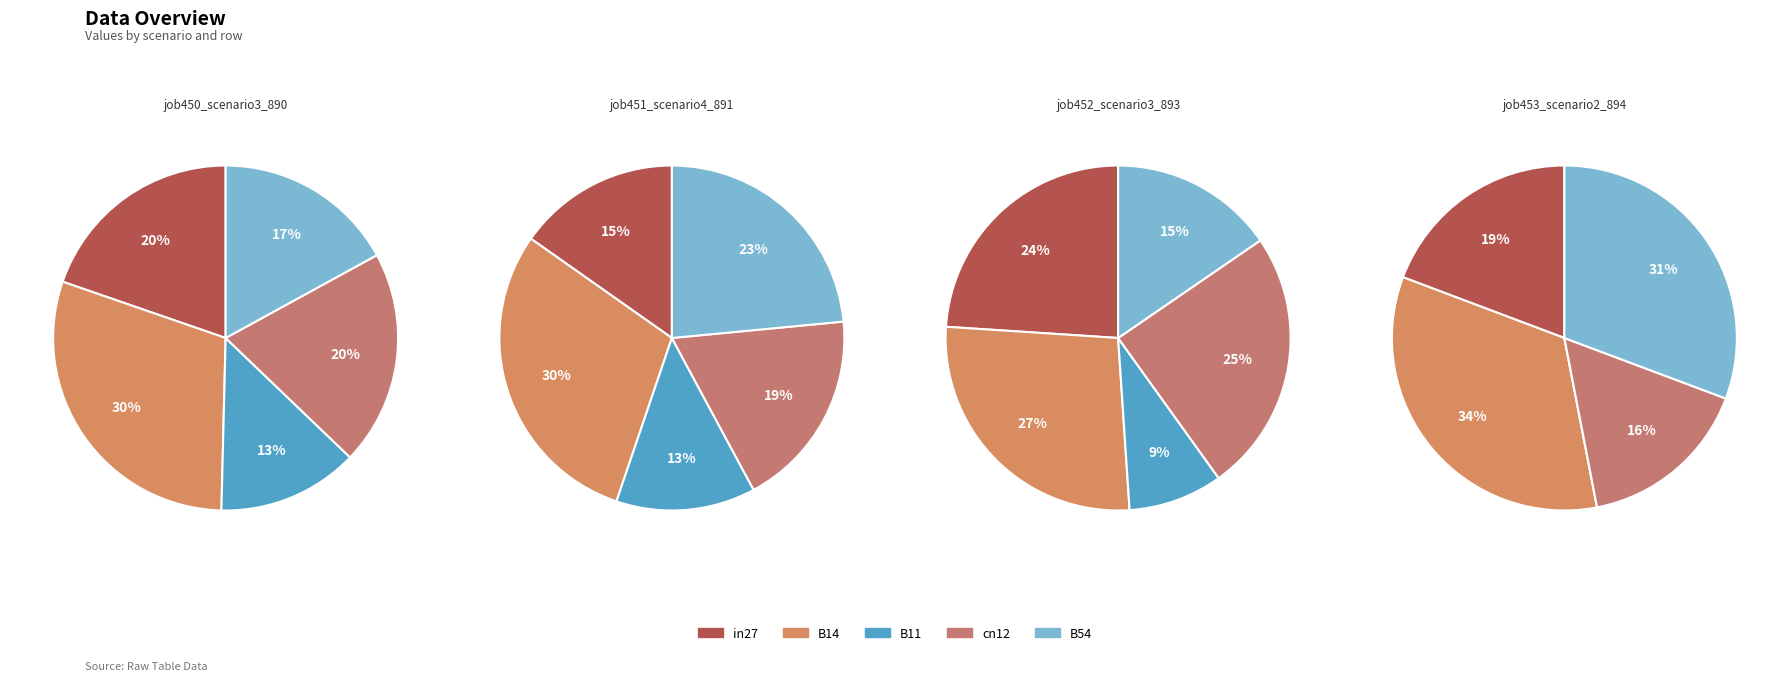

Which slice is the largest?

B14